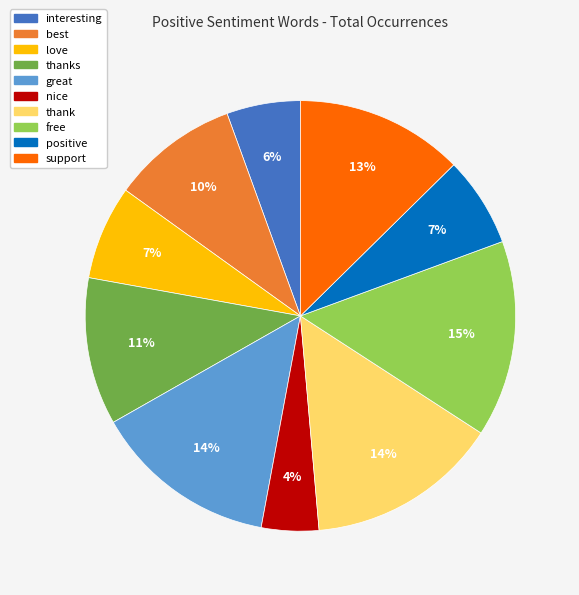

True or false: interesting accounts for 1% of the total.

False